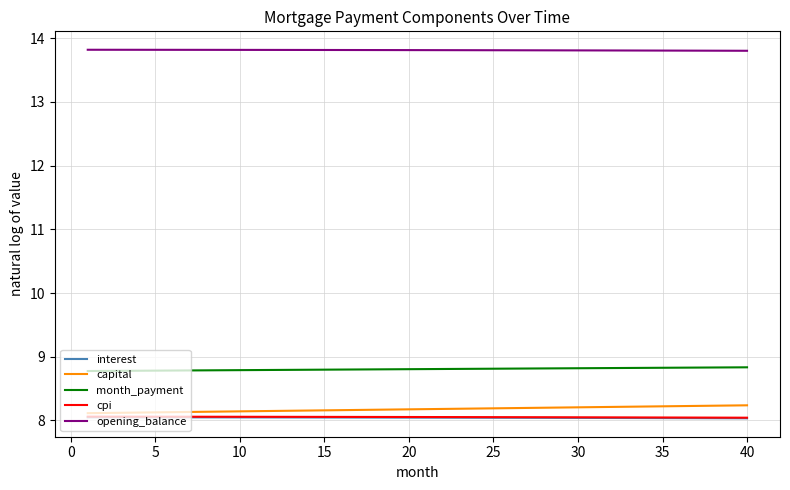

True or false: cpi and opening_balance intersect in this chart.

False